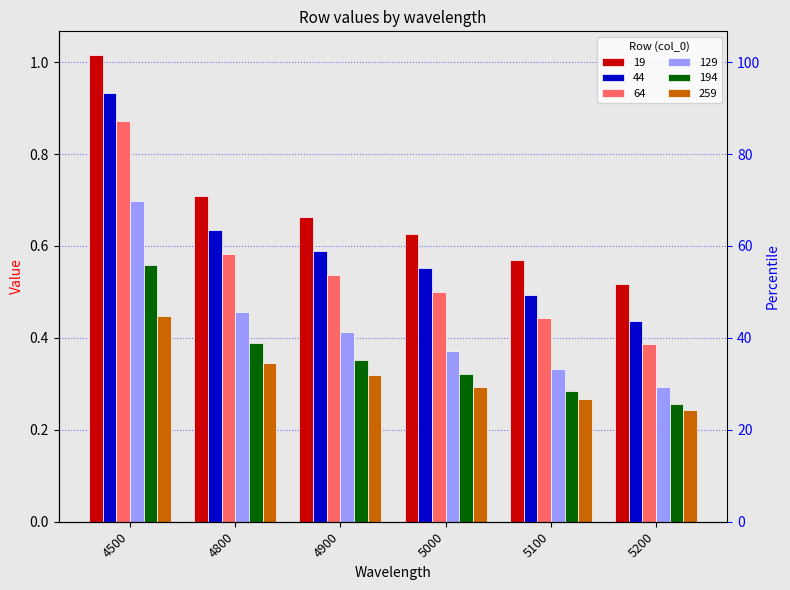

List the labels in order of 129 value, largest first.

4500, 4800, 4900, 5000, 5100, 5200